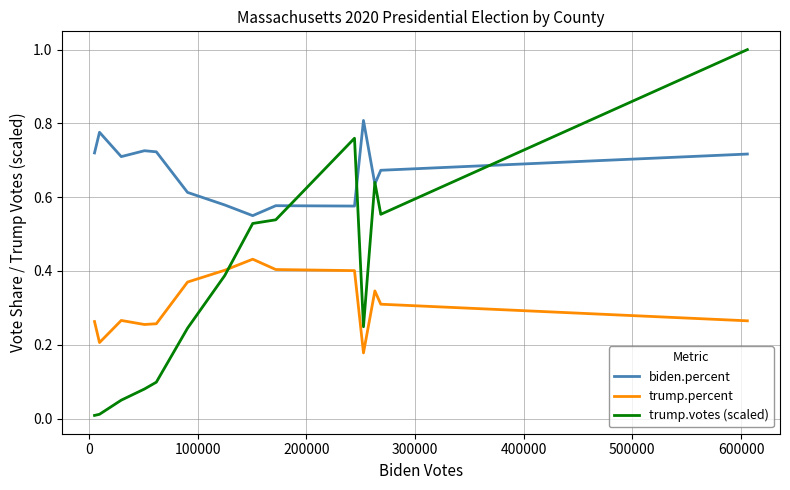

In biden.percent, how many points are higher than both neighbors (excluding endpoints)?

4